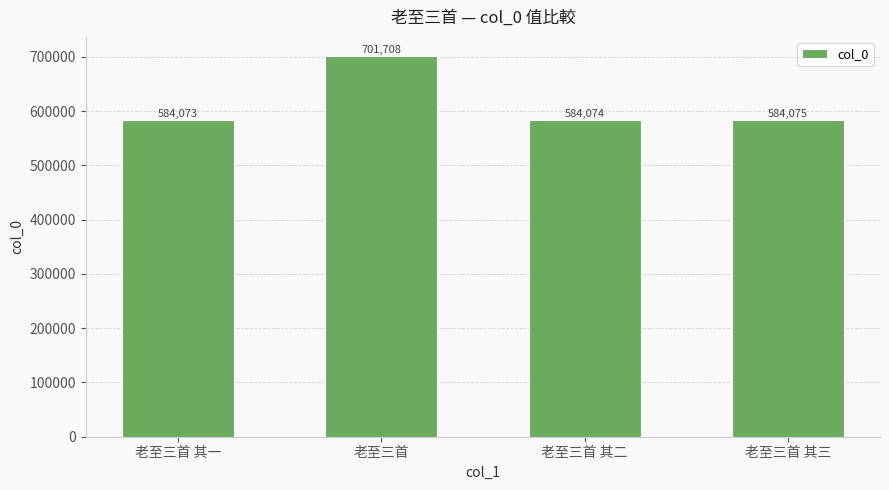

Reading right to left, extract all data points from this chart.

584075	584074	701708	584073